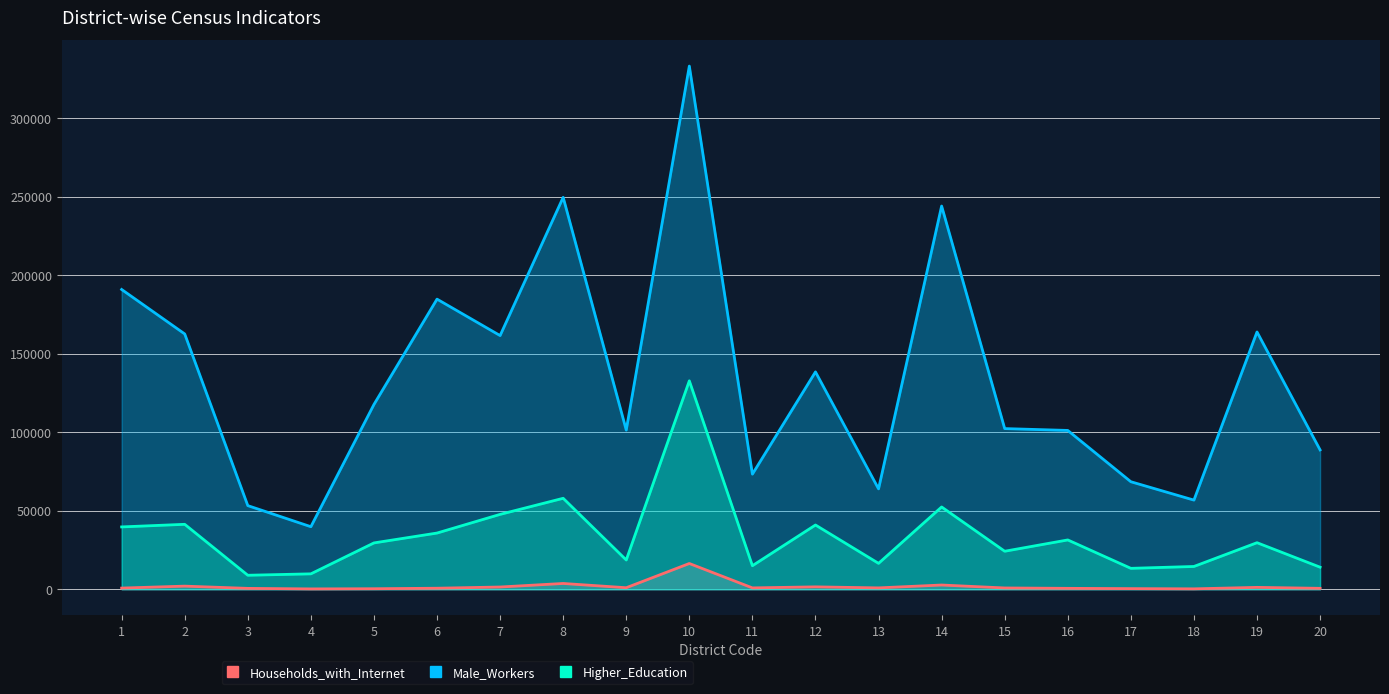

Rank the series by their average value, from highest to lowest.

Male_Workers, Higher_Education, Households_with_Internet